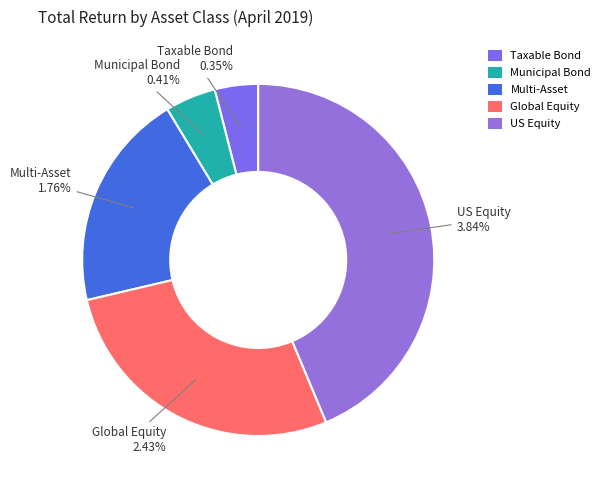

Which slice is the largest?

US Equity